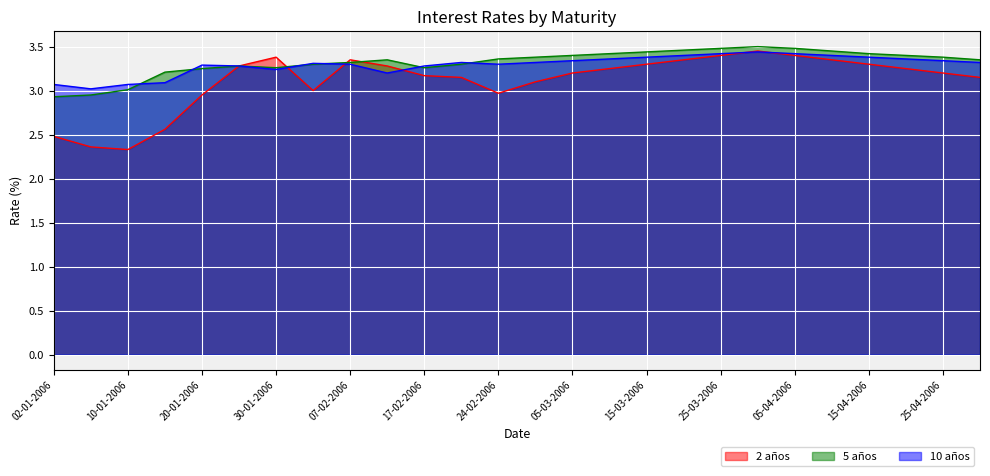

How many values in the 2 años series are below 3?

6